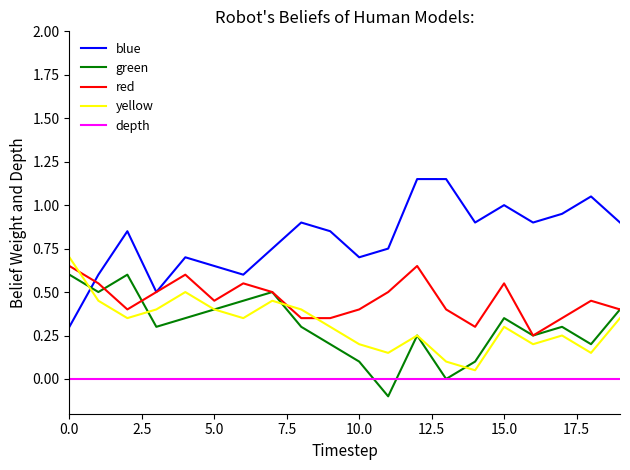

How many categories are shown in the chart?

20